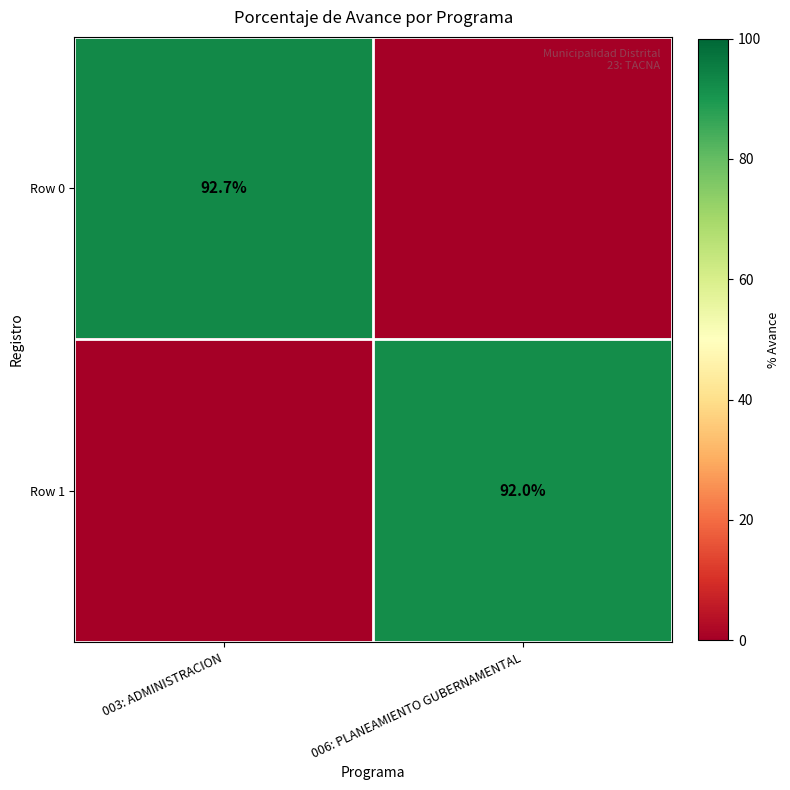

The value of Row 1 at 006: PLANEAMIENTO GUBERNAMENTAL is 52.6. True or false?

False